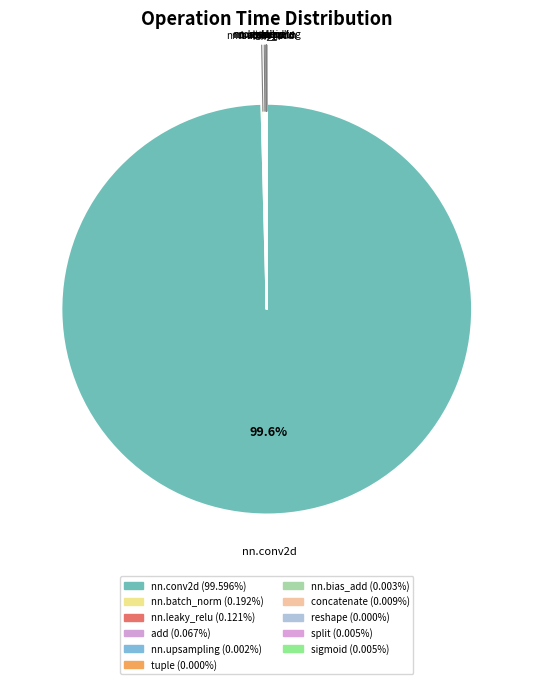

Which slice is the largest?

nn.conv2d